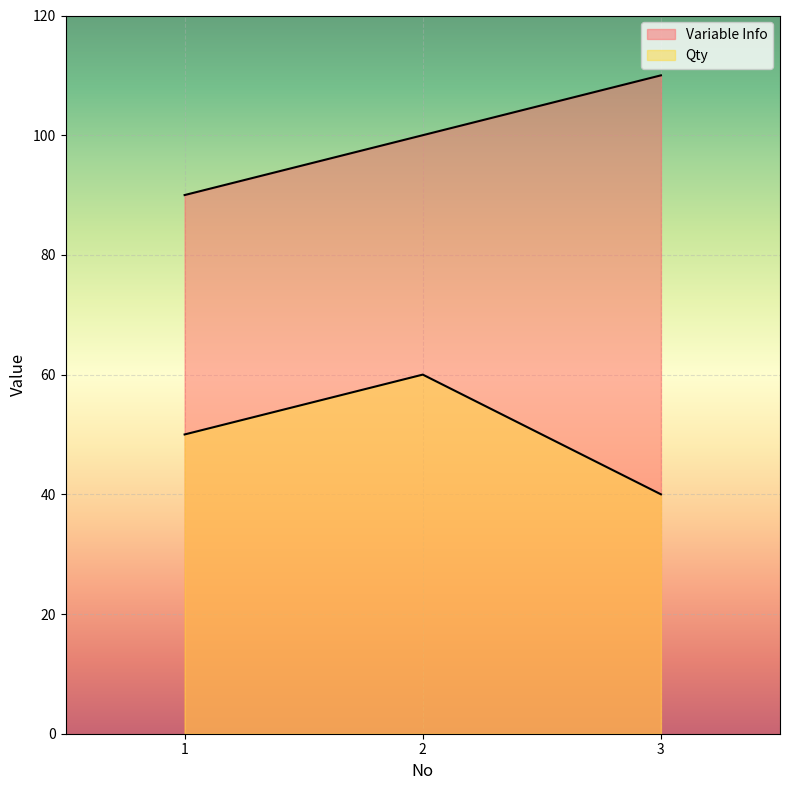

What is the sum of all Variable Info values?

300